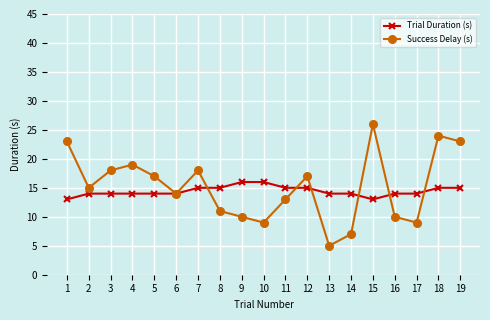

Which series ends up on top after the final intersection of Success Delay (s) and Trial Duration (s)?

Success Delay (s)